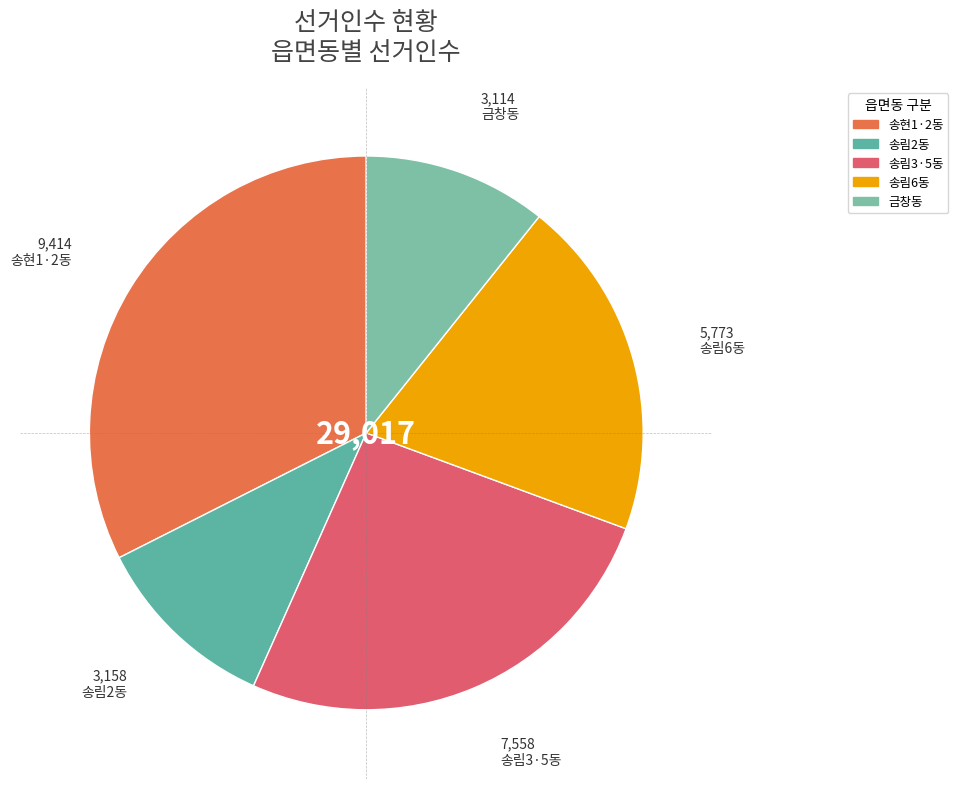

True or false: 송림6동 accounts for 6% of the total.

False